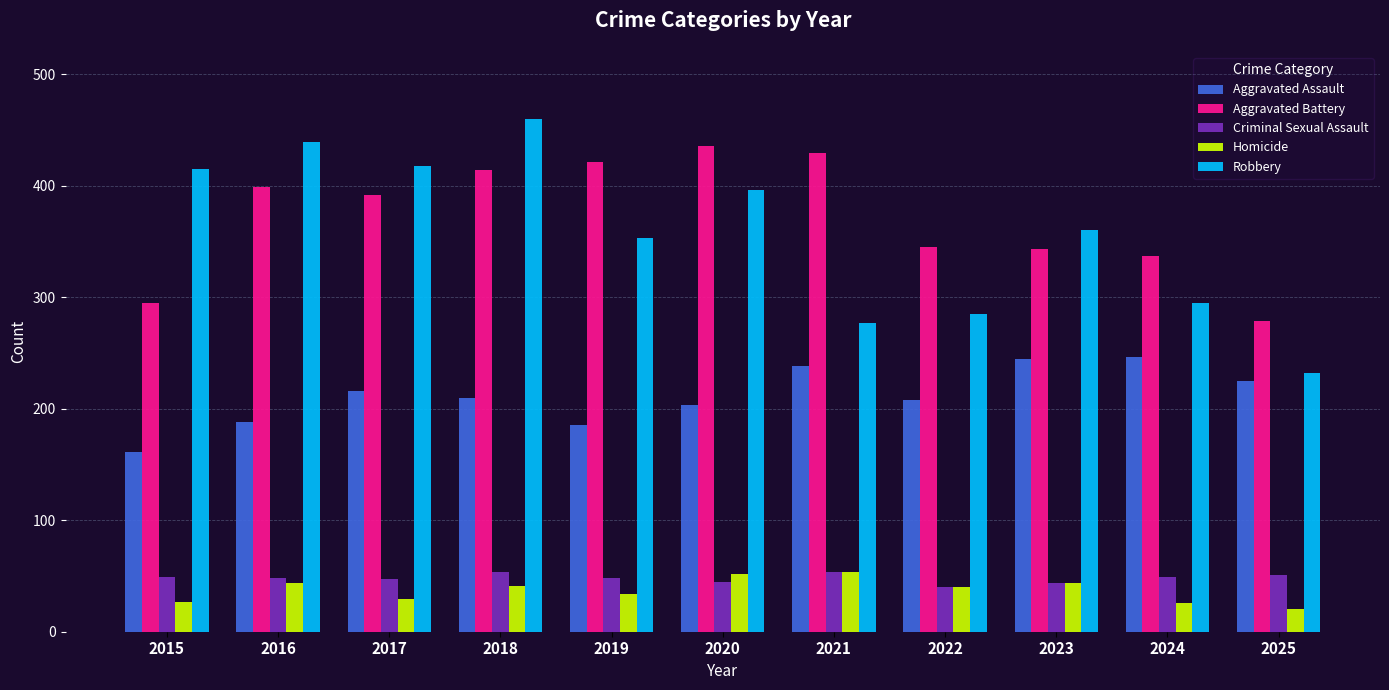

What are all the series names shown in the legend?

Aggravated Assault, Aggravated Battery, Criminal Sexual Assault, Homicide, Robbery